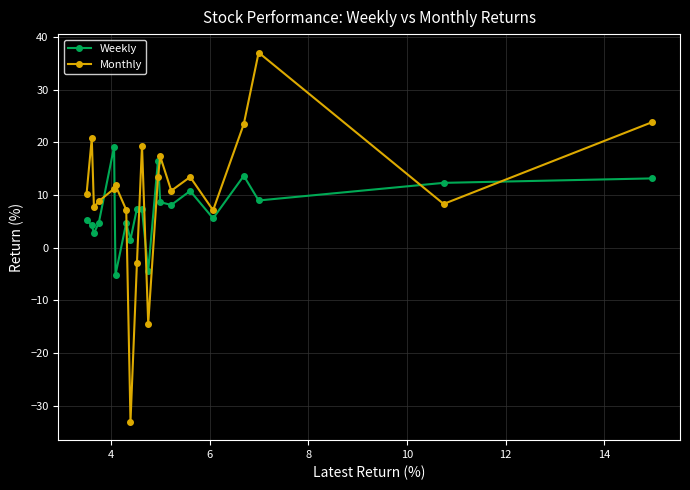

Which series has the widest spread of values?

Monthly